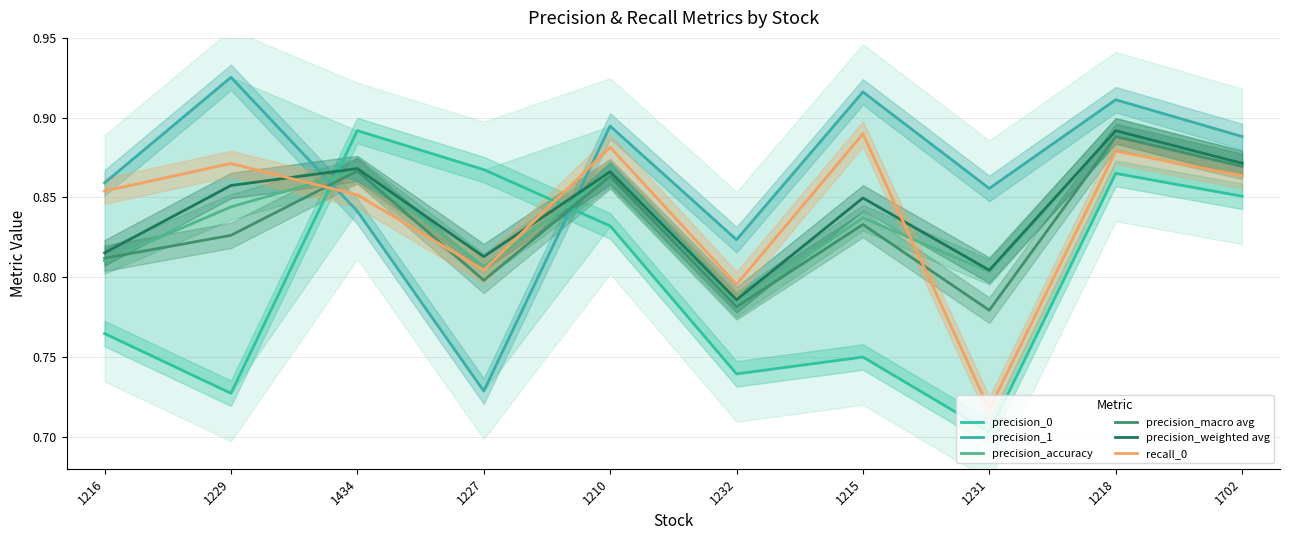

True or false: recall_0 has more than 1 points higher than both neighbors.

True